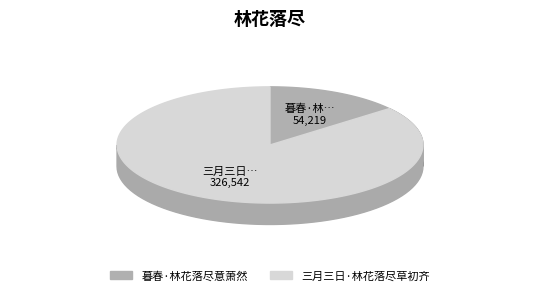

Which category accounts for the majority?

三月三日·林花落尽草初齐